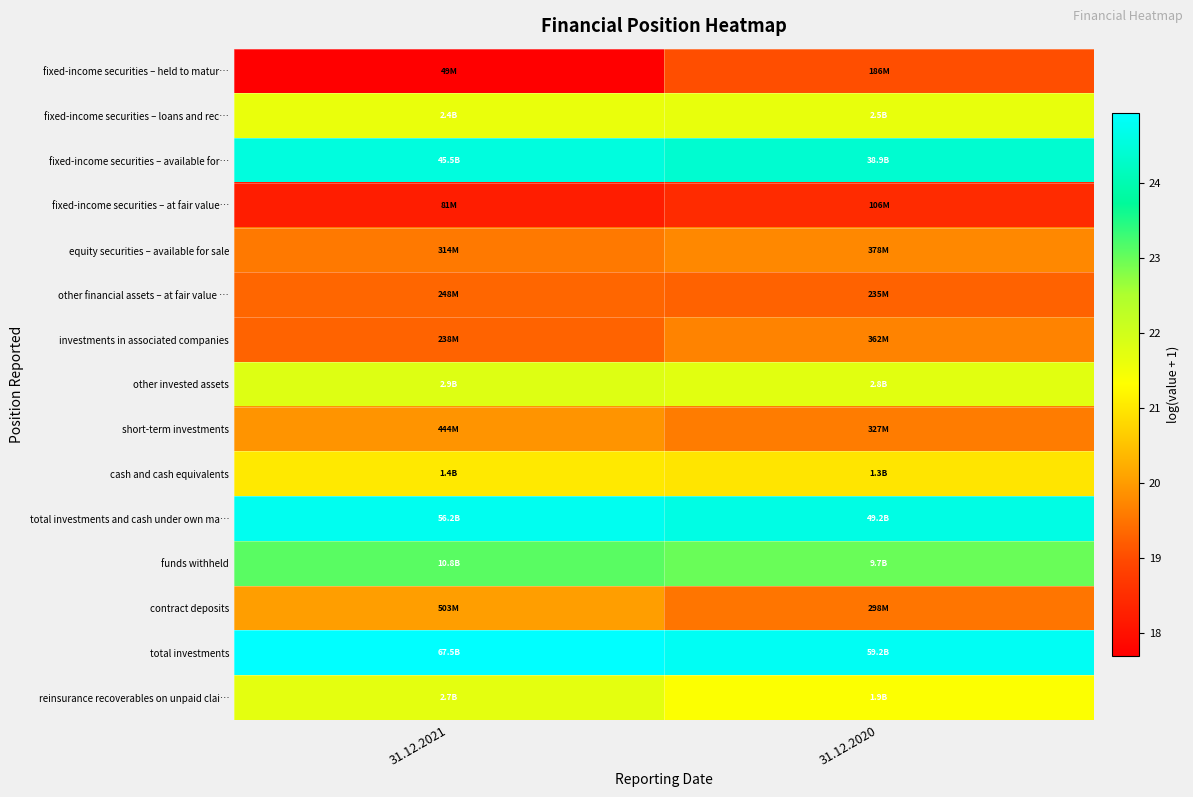

Reading left to right, list all the values displayed in this chart.

fixed-income securities – held to matur…: 31.12.2021=17.7	31.12.2020=19.0
fixed-income securities – loans and rec…: 31.12.2021=21.6	31.12.2020=21.7
fixed-income securities – available for…: 31.12.2021=24.5	31.12.2020=24.4
fixed-income securities – at fair value…: 31.12.2021=18.2	31.12.2020=18.5
equity securities – available for sale: 31.12.2021=19.6	31.12.2020=19.8
other financial assets – at fair value …: 31.12.2021=19.3	31.12.2020=19.3
investments in associated companies: 31.12.2021=19.3	31.12.2020=19.7
other invested assets: 31.12.2021=21.8	31.12.2020=21.8
short-term investments: 31.12.2021=19.9	31.12.2020=19.6
cash and cash equivalents: 31.12.2021=21.0	31.12.2020=21.0
total investments and cash under own ma…: 31.12.2021=24.8	31.12.2020=24.6
funds withheld: 31.12.2021=23.1	31.12.2020=23.0
contract deposits: 31.12.2021=20.0	31.12.2020=19.5
total investments: 31.12.2021=24.9	31.12.2020=24.8
reinsurance recoverables on unpaid clai…: 31.12.2021=21.7	31.12.2020=21.4